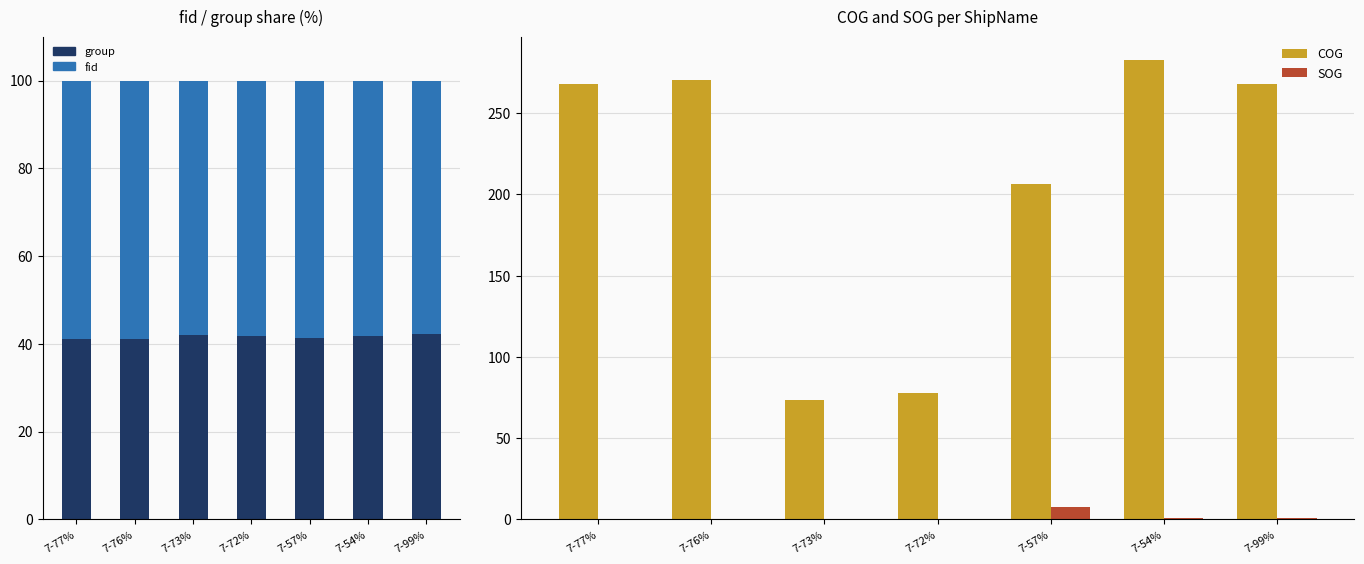

How many groups of bars are there?

7